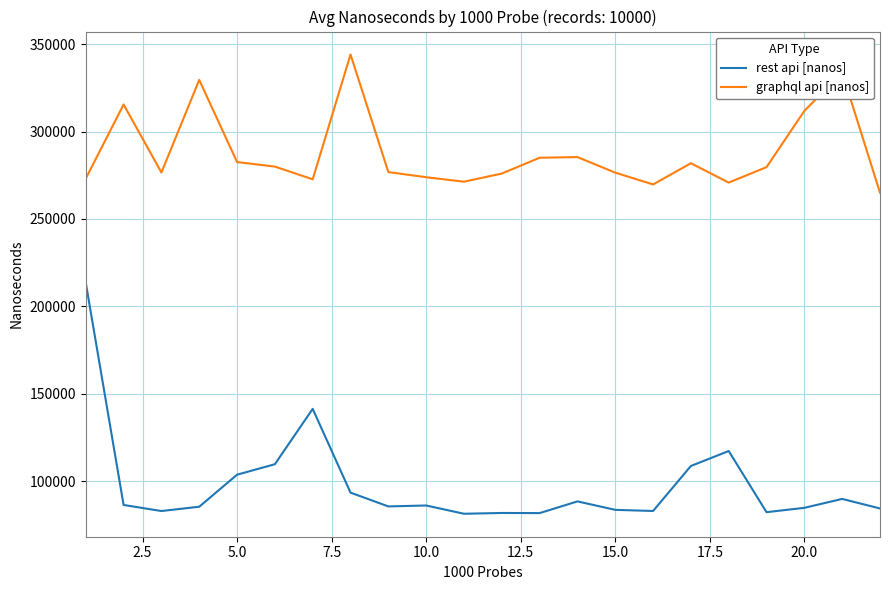

What is the smallest value displayed?

81364.4